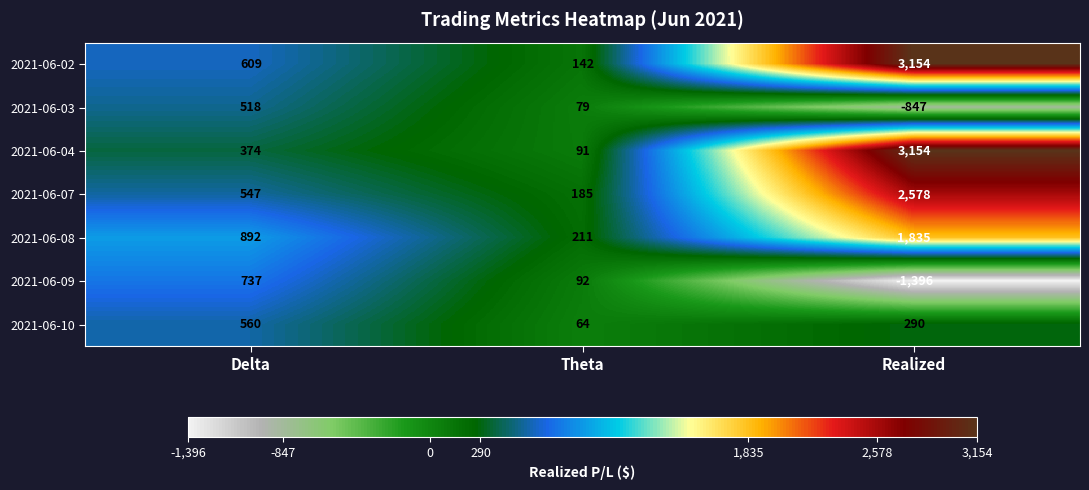

List the labels in order of 2021-06-02 value, largest first.

Realized, Delta, Theta